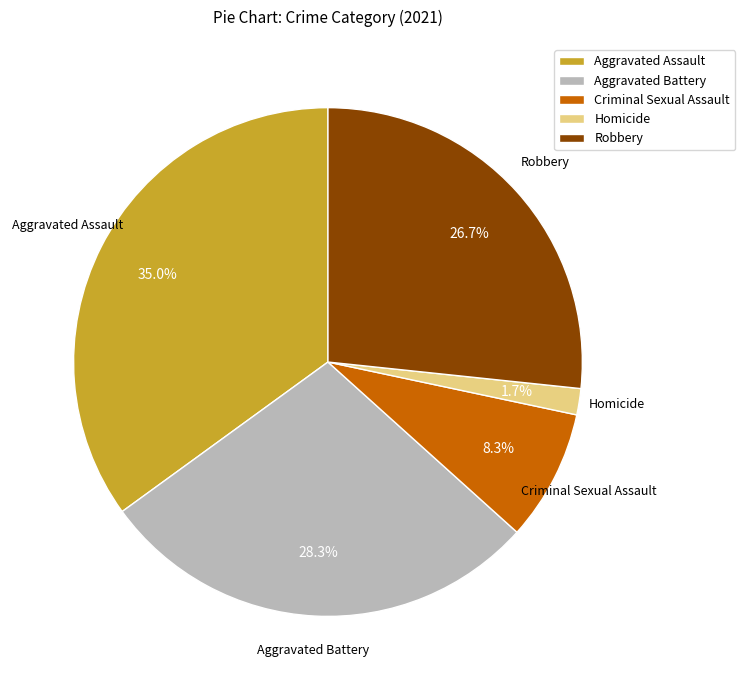

The Criminal Sexual Assault slice represents 2% of the pie. True or false?

False